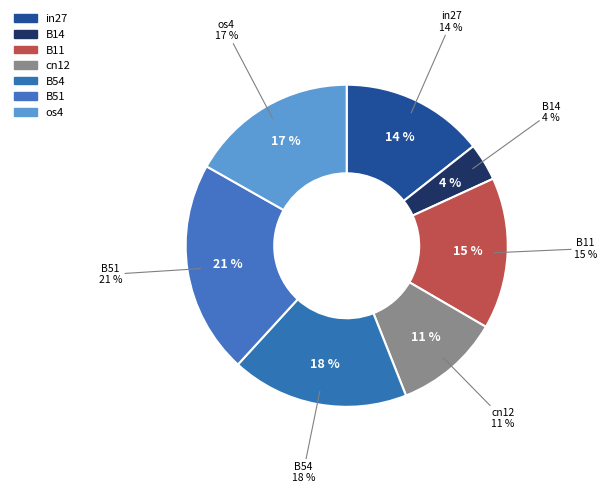

Which slice is the smallest?

B14